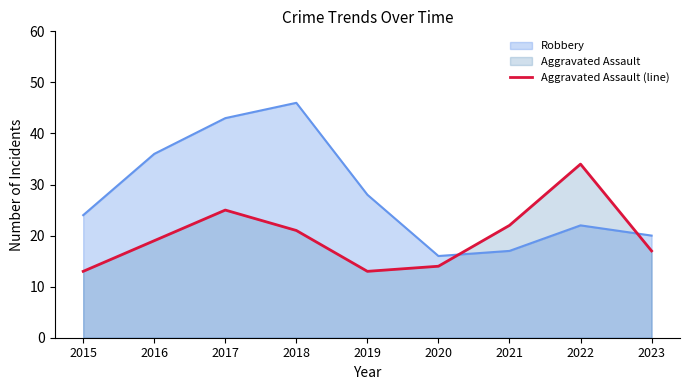

The value at 2015 is 3. True or false?

False